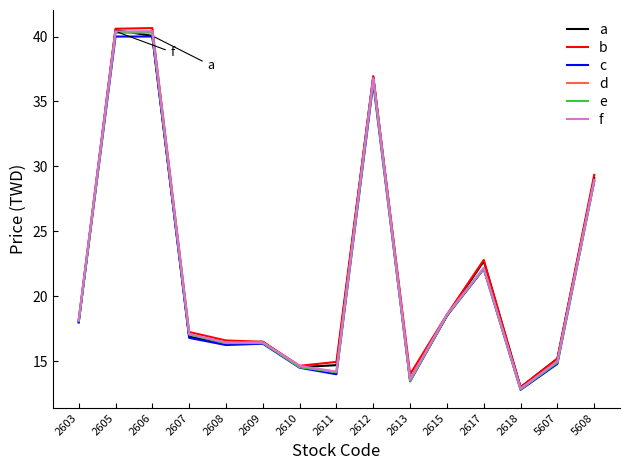

Which series changed the most between 2608 and 2610?

b